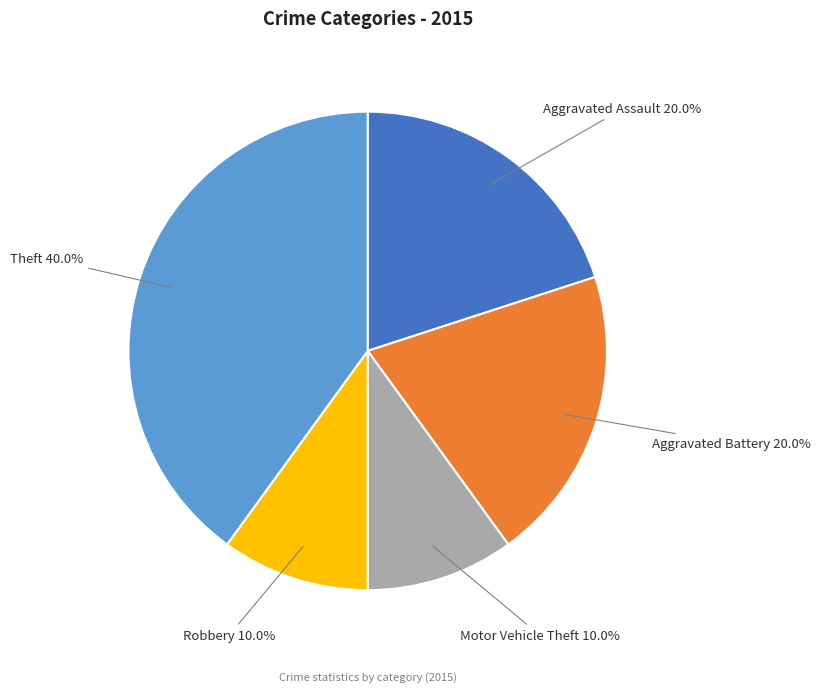

What percentage do Motor Vehicle Theft and Robbery together represent?

20.0%